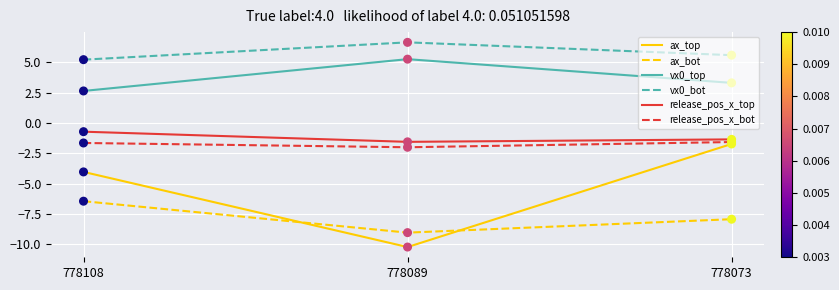

What is the total value across all series at 778108?

-5.0